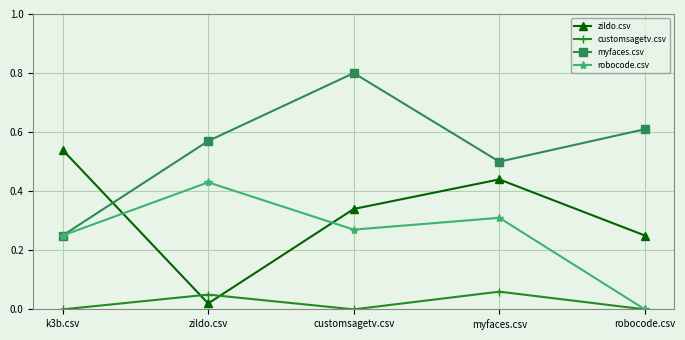

How many interior local valleys does the myfaces.csv series have?

1